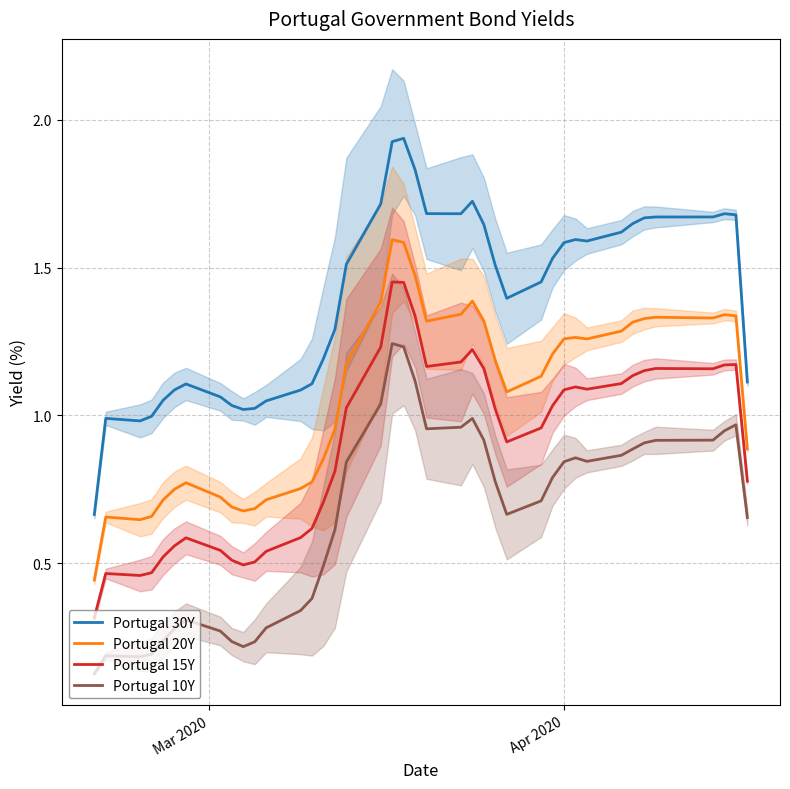

True or false: Portugal 15Y and Portugal 10Y cross at least once.

False